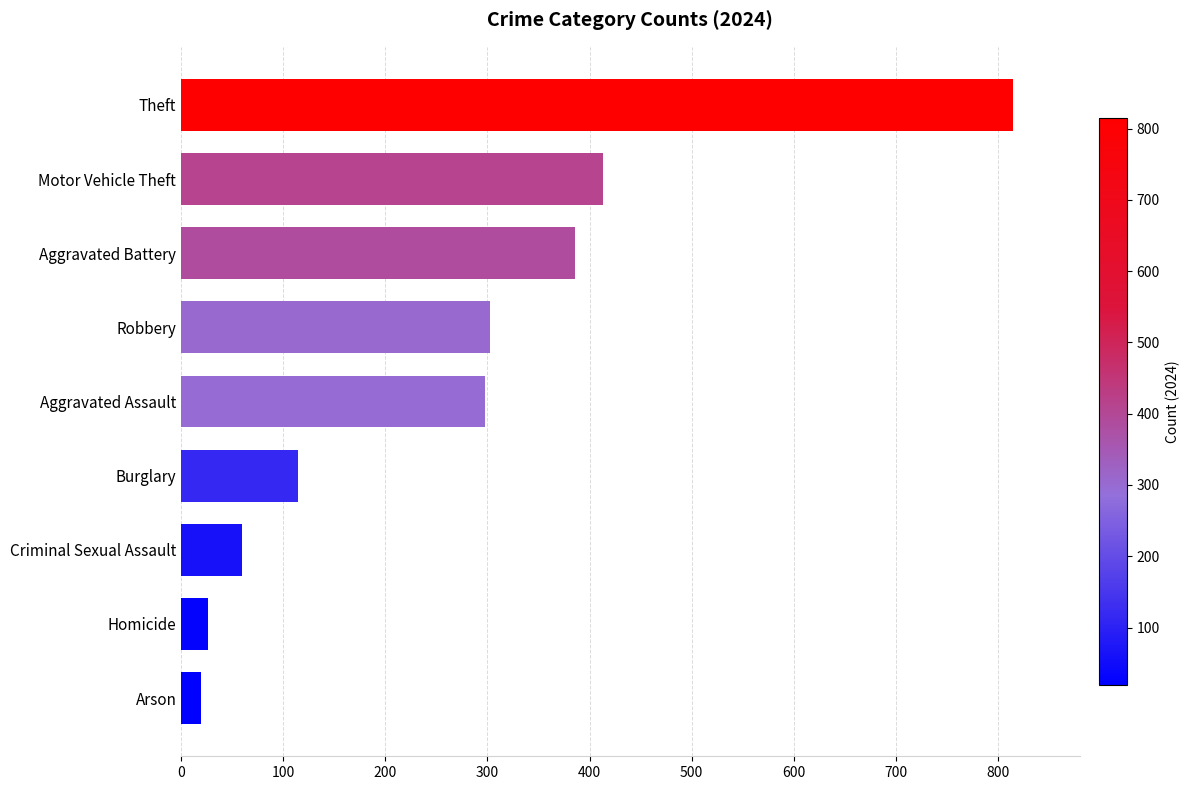

At which label is the value closest to 417?

Motor Vehicle Theft